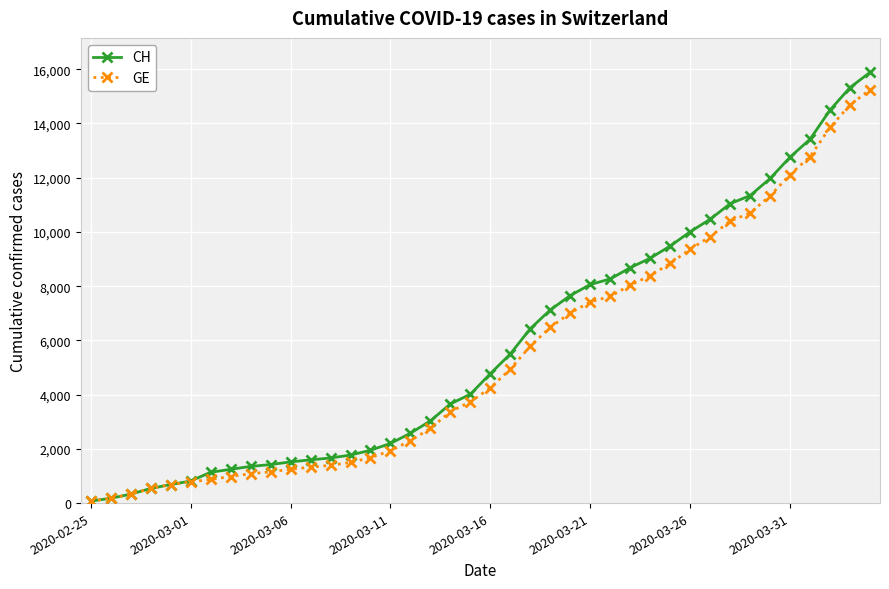

What is the maximum value shown in the chart?

15884